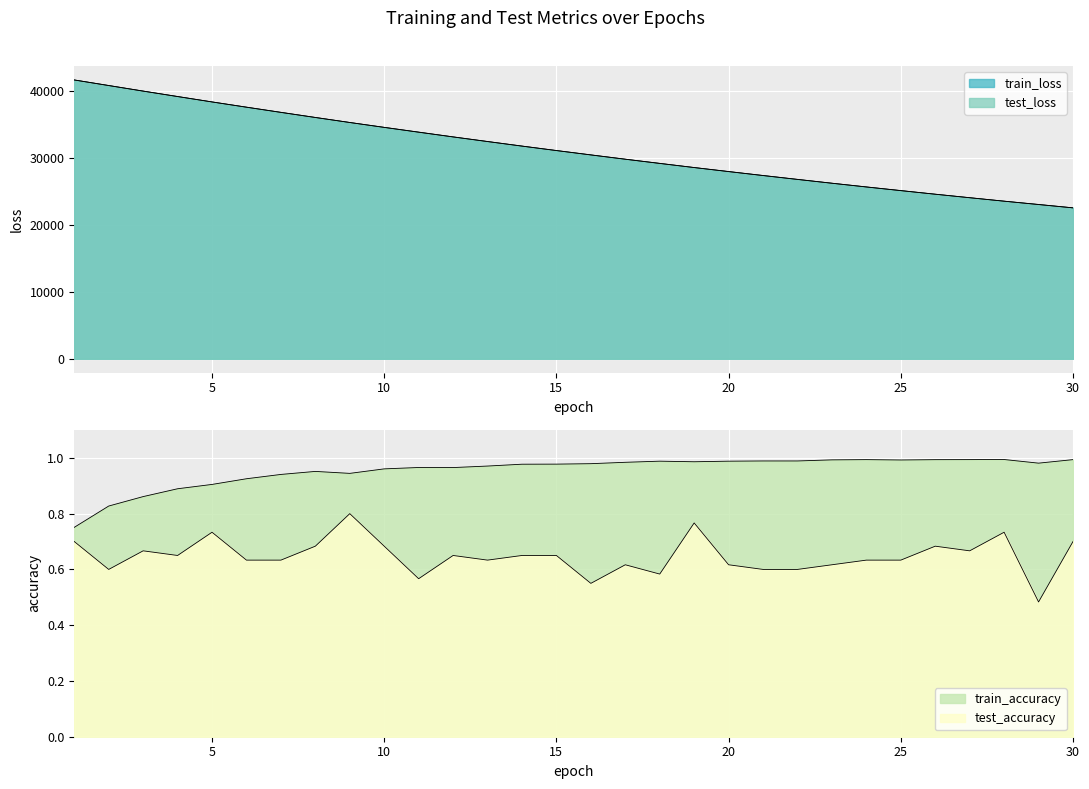

Reading left to right, what are all the values shown in this chart?

test_loss: 1=41649.6	2=40823.2	3=39988.4	4=39180.1	5=38368.6	6=37588.4	7=36815.6	8=36050.7	9=35297.1	10=34571.6	11=33860.4	12=33148.5	13=32459.0	14=31776.2	15=31110.3	16=30461.8	17=29816.1	18=29192.2	19=28569.2	20=27972.0	21=27381.0	22=26801.9	23=26228.8	24=25672.7	25=25127.4	26=24587.4	27=24064.4	28=23544.4	29=23054.1	30=22547.4
train_loss: 1=41646.6	2=40807.4	3=39979.6	4=39164.2	5=38361.8	6=37573.7	7=36798.7	8=36038.3	9=35291.9	10=34558.7	11=33839.8	12=33134.4	13=32442.2	14=31763.2	15=31097.4	16=30444.3	17=29804.0	18=29176.1	19=28560.5	20=27957.0	21=27365.4	22=26785.5	23=26216.9	24=25659.7	25=25113.4	26=24578.0	27=24053.2	28=23538.9	29=23035.0	30=22540.9
train_accuracy: 1=0.8	2=0.8	3=0.9	4=0.9	5=0.9	6=0.9	7=0.9	8=1.0	9=0.9	10=1.0	11=1.0	12=1.0	13=1.0	14=1.0	15=1.0	16=1.0	17=1.0	18=1.0	19=1.0	20=1.0	21=1.0	22=1.0	23=1.0	24=1.0	25=1.0	26=1.0	27=1.0	28=1.0	29=1.0	30=1.0
test_accuracy: 1=0.7	2=0.6	3=0.7	4=0.6	5=0.7	6=0.6	7=0.6	8=0.7	9=0.8	10=0.7	11=0.6	12=0.6	13=0.6	14=0.6	15=0.6	16=0.6	17=0.6	18=0.6	19=0.8	20=0.6	21=0.6	22=0.6	23=0.6	24=0.6	25=0.6	26=0.7	27=0.7	28=0.7	29=0.5	30=0.7